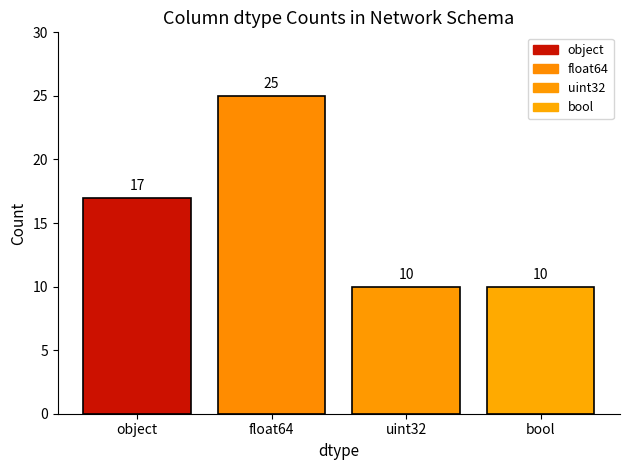

Count the number of categories in the chart.

4